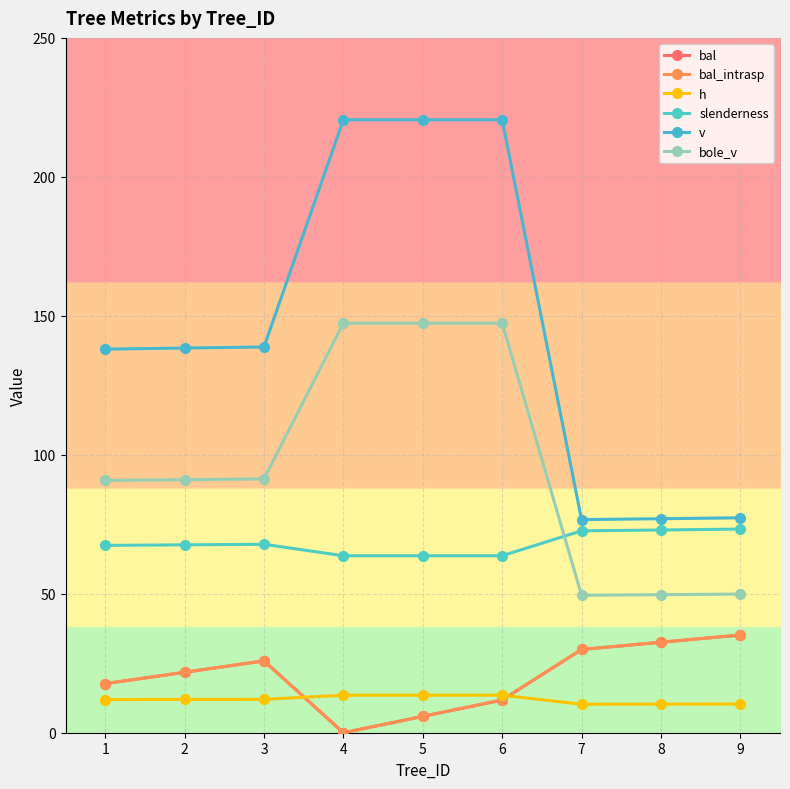

Read the v value at 5.

220.5